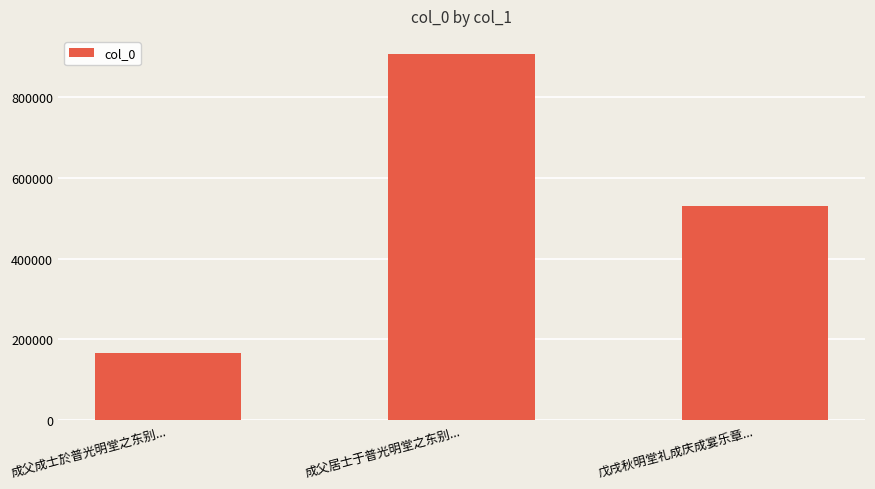

Are the bars grouped side by side (vs. stacked)?

No